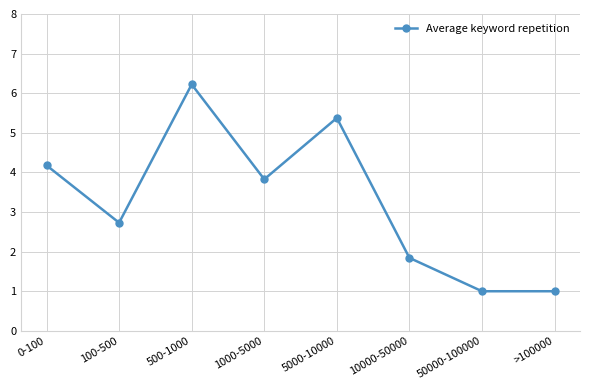

Count the number of data series in this chart.

1